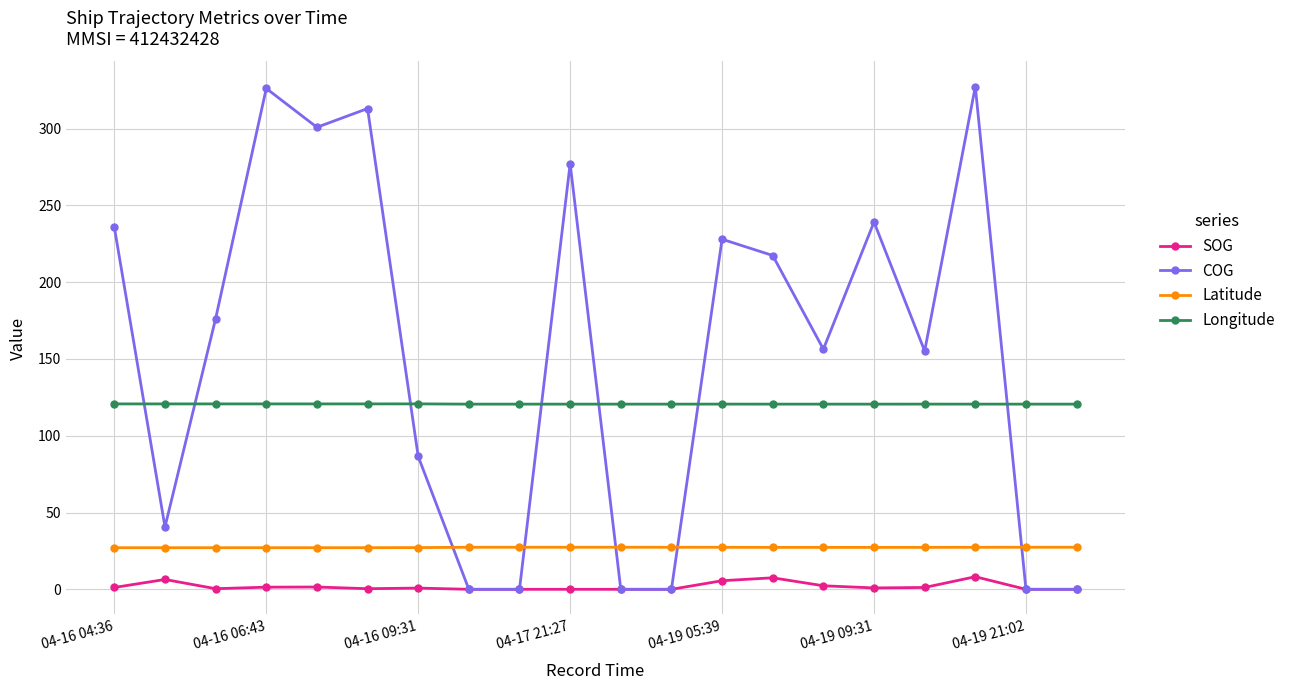

What is the value of the Longitude point at the 14th from the left?

120.6